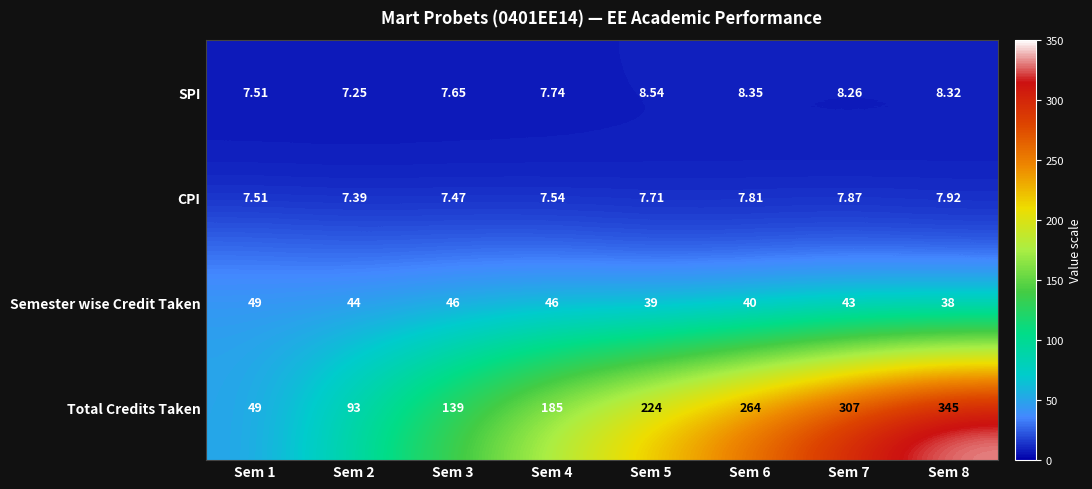

At how many categories does at least one series exceed 125?

6